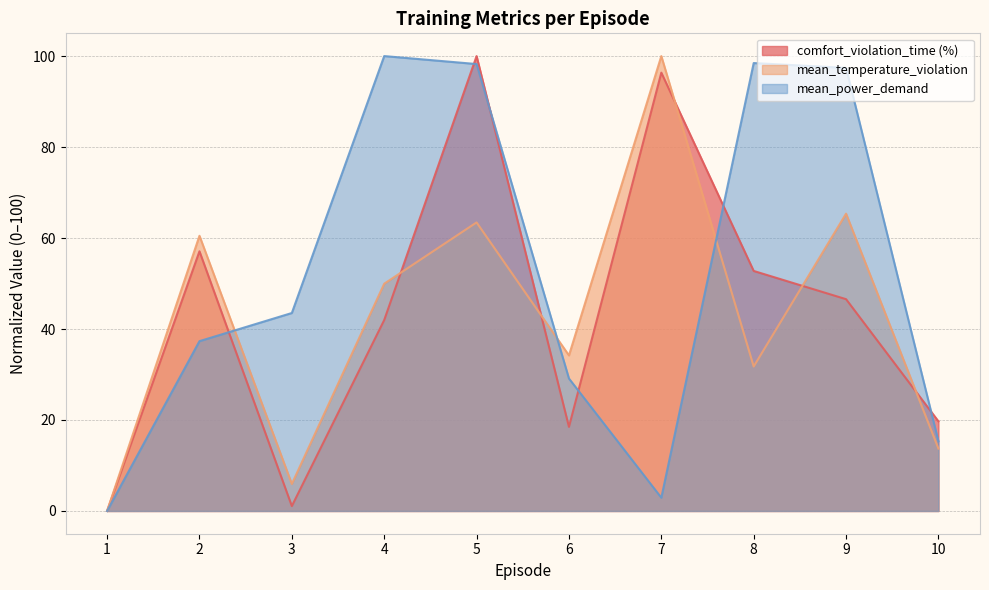

Where is mean_power_demand nearest to the value 50?

3